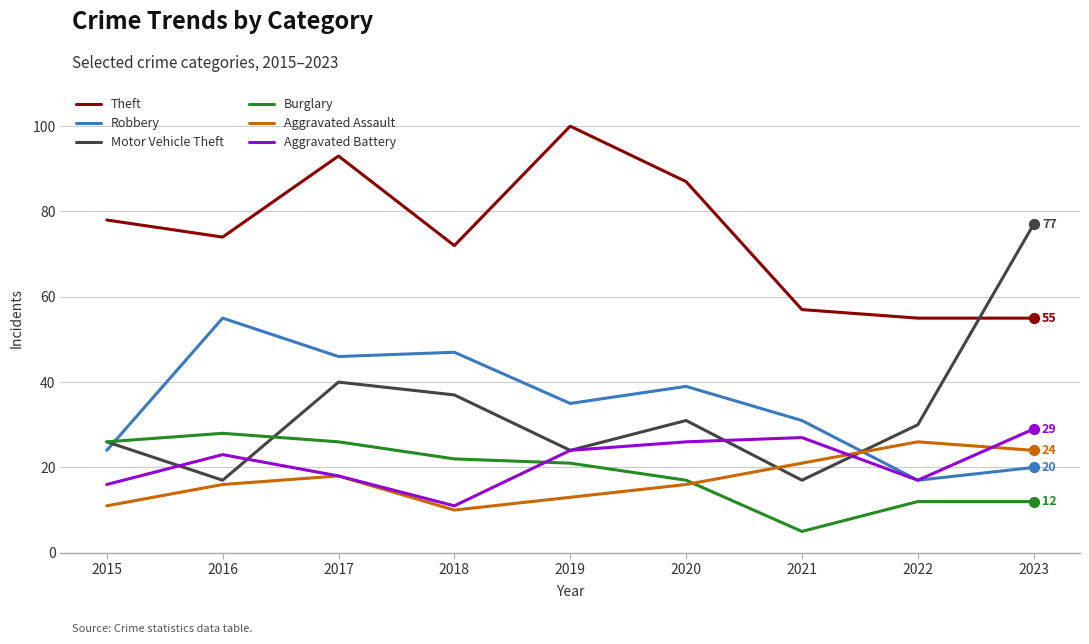

Is the value of Robbery at 2019 greater than the value of Burglary at 2017?

Yes